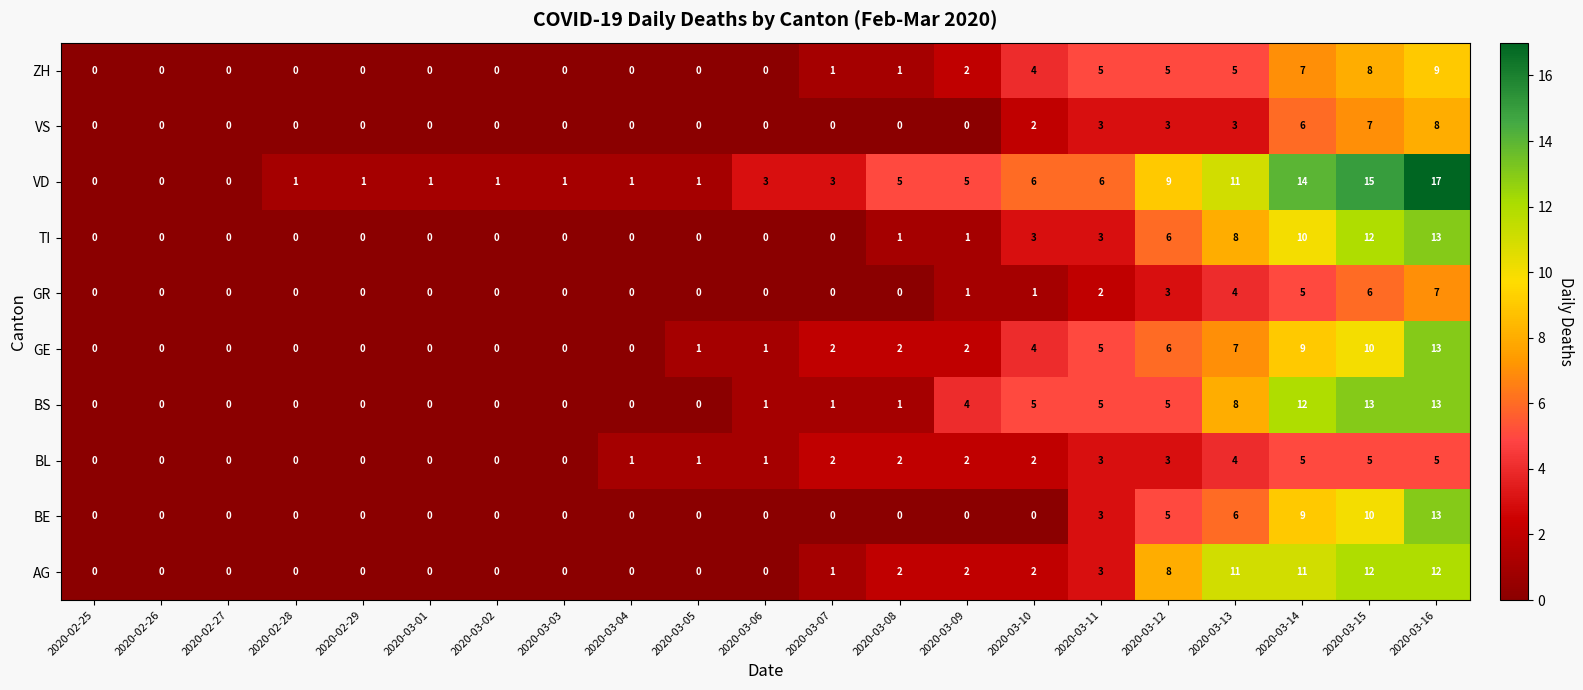

What is the difference between the second highest and second lowest values in the VD series?

15